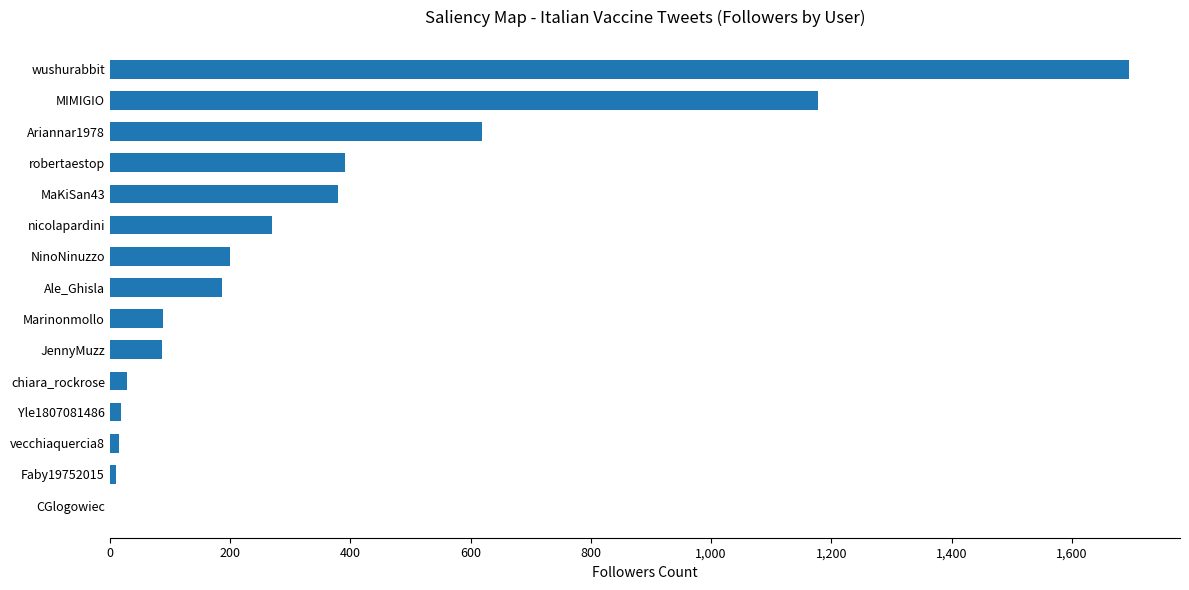

What is the sum of the values at CGlogowiec and wushurabbit?

1695